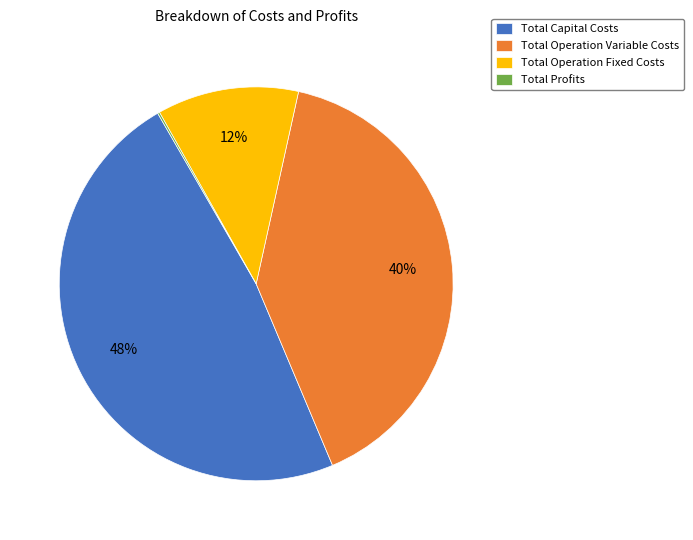

What is the largest slice in the pie chart?

Total Capital Costs